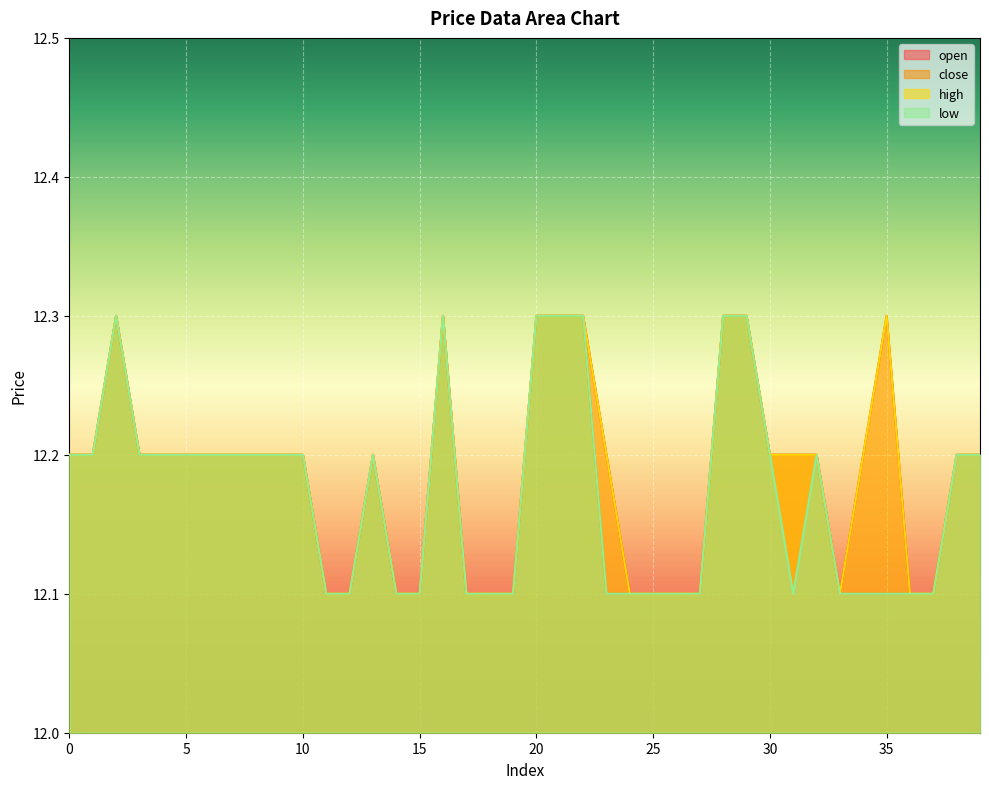

Between 13 and 5, which is larger?

13